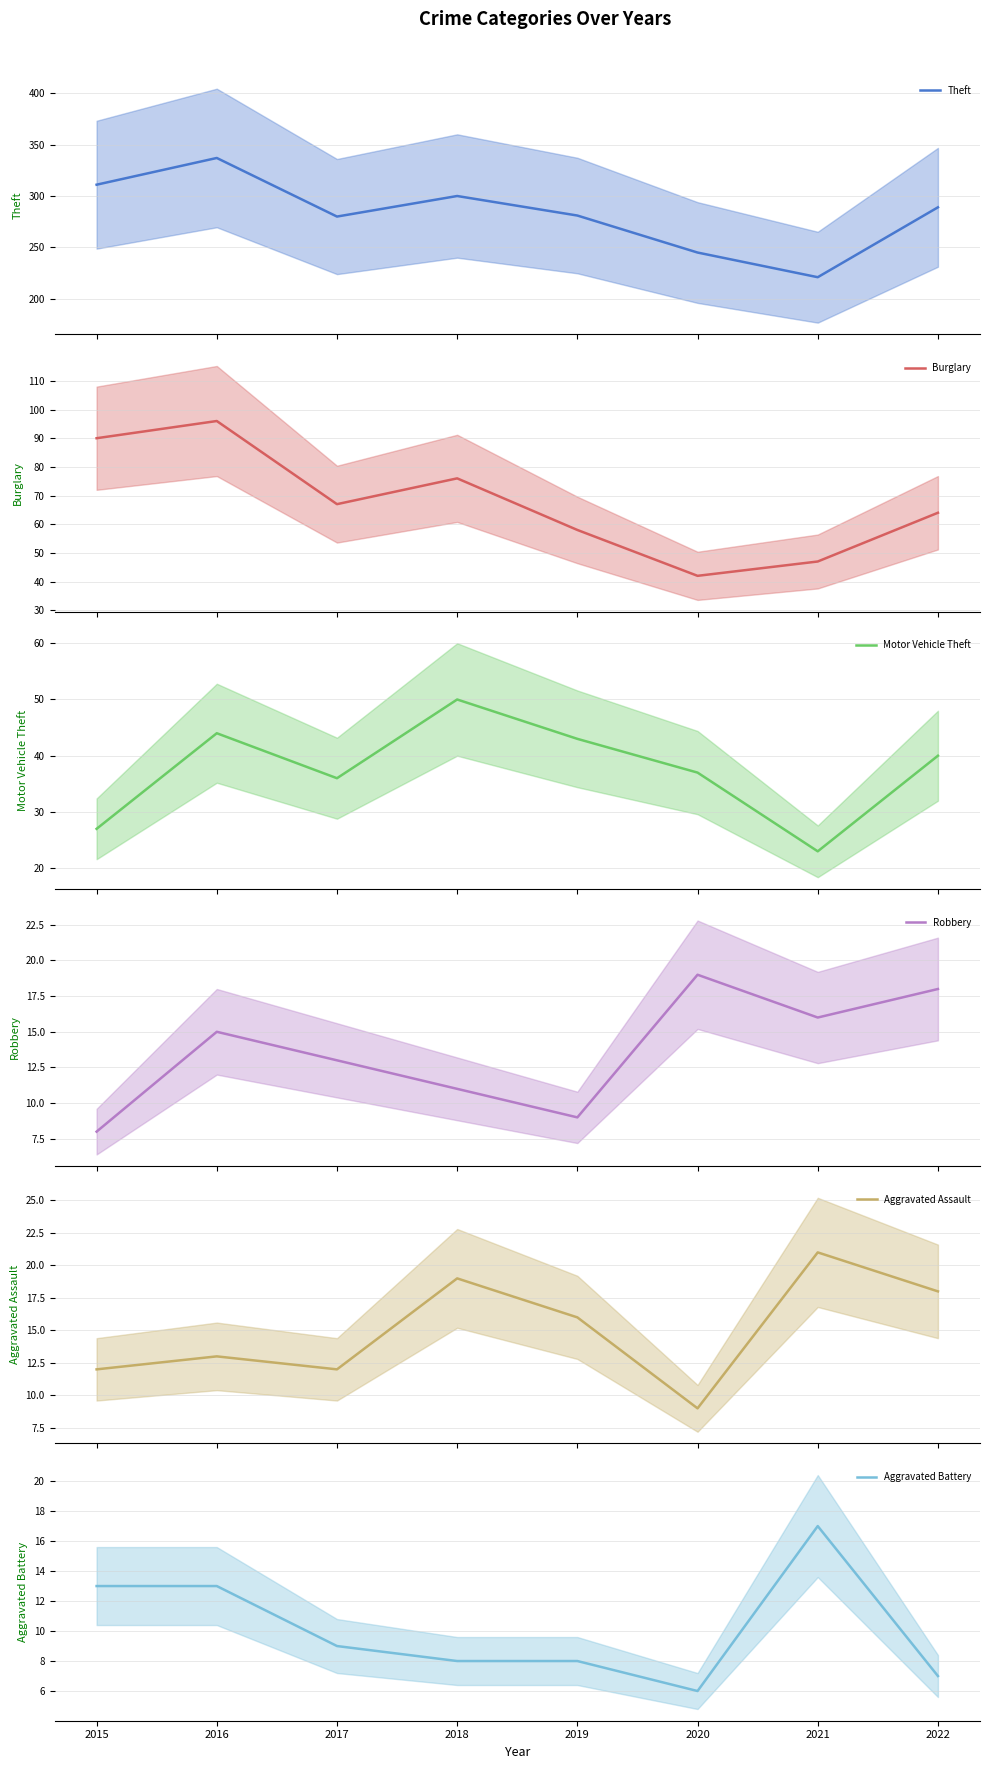

What is the difference between the maximum and second lowest values in the Motor Vehicle Theft series?

23